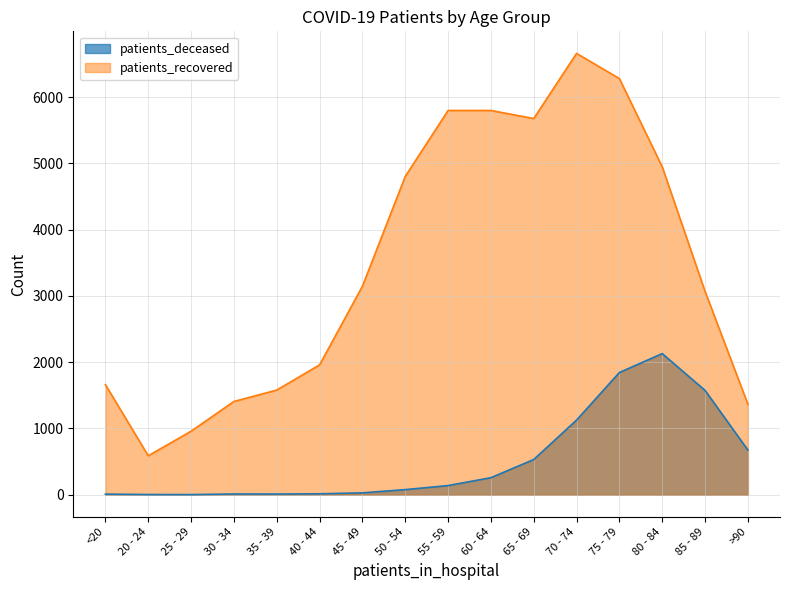

The patients_deceased series shows 13 at <20. True or false?

False